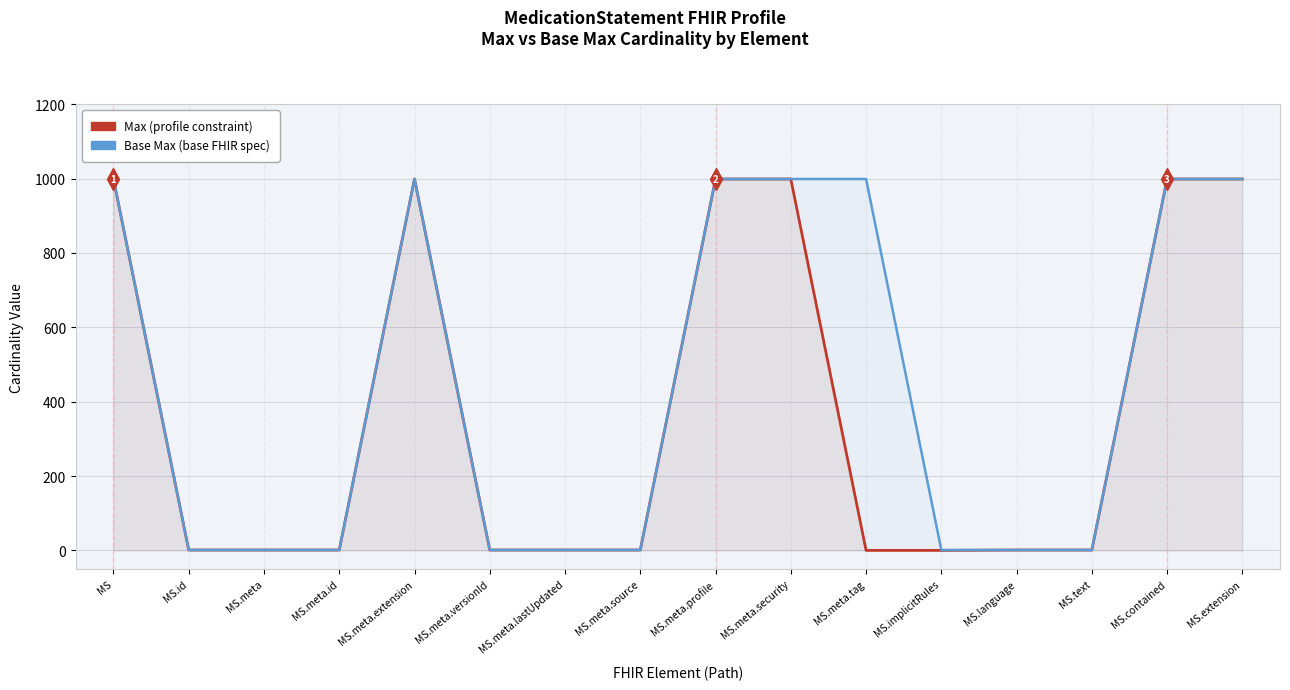

What is the difference between the maximum and minimum values in the Max series?

999